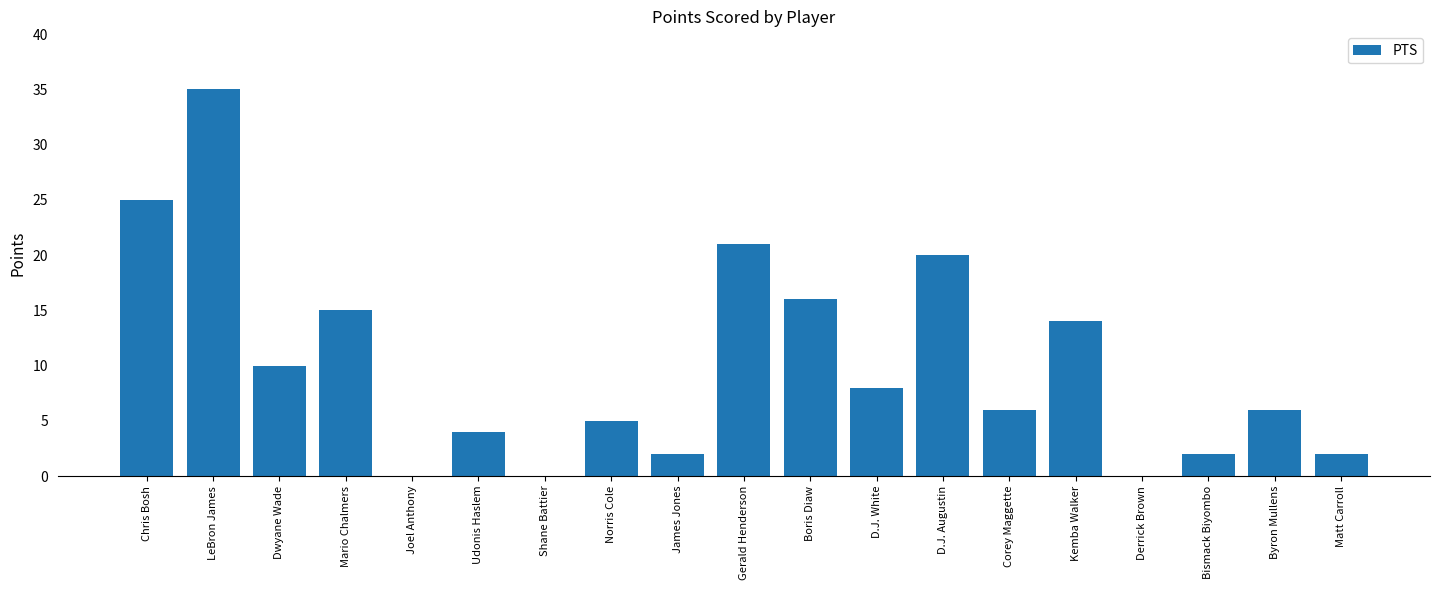

What is the change in value from D.J. White to Derrick Brown?

-8